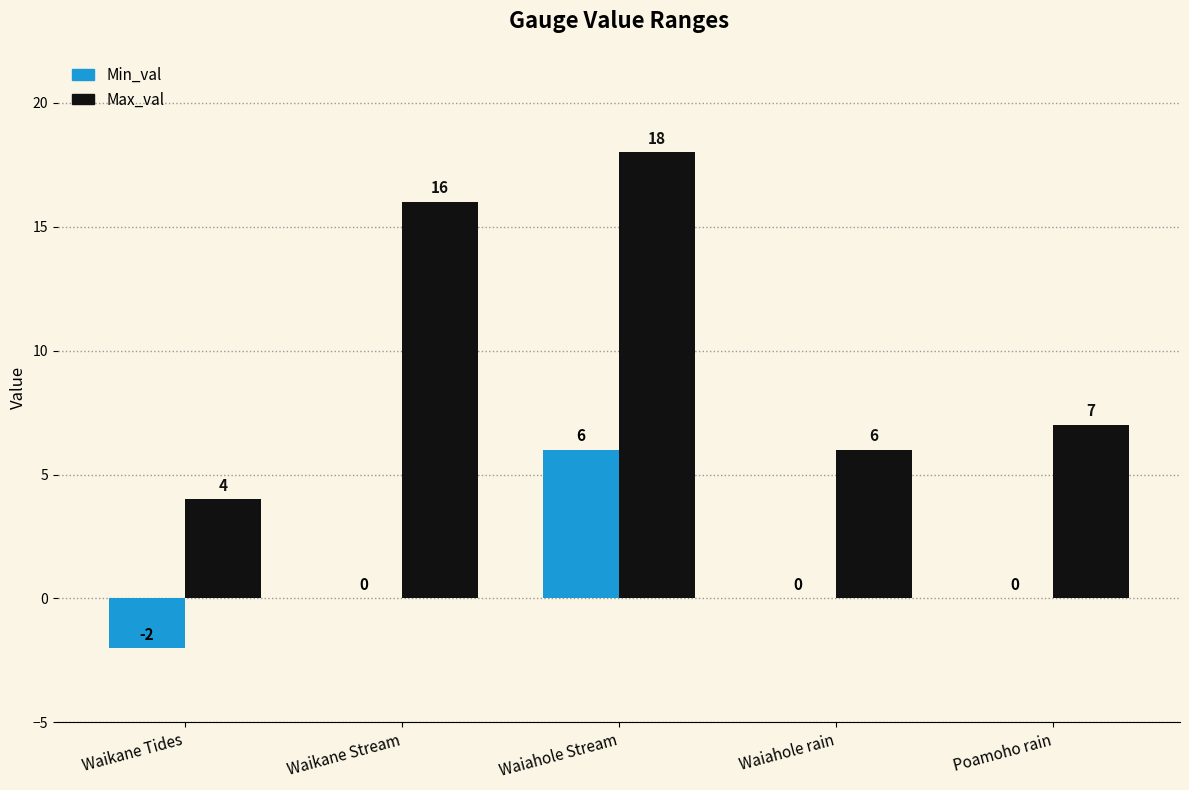

Does the chart contain stacked bars?

No